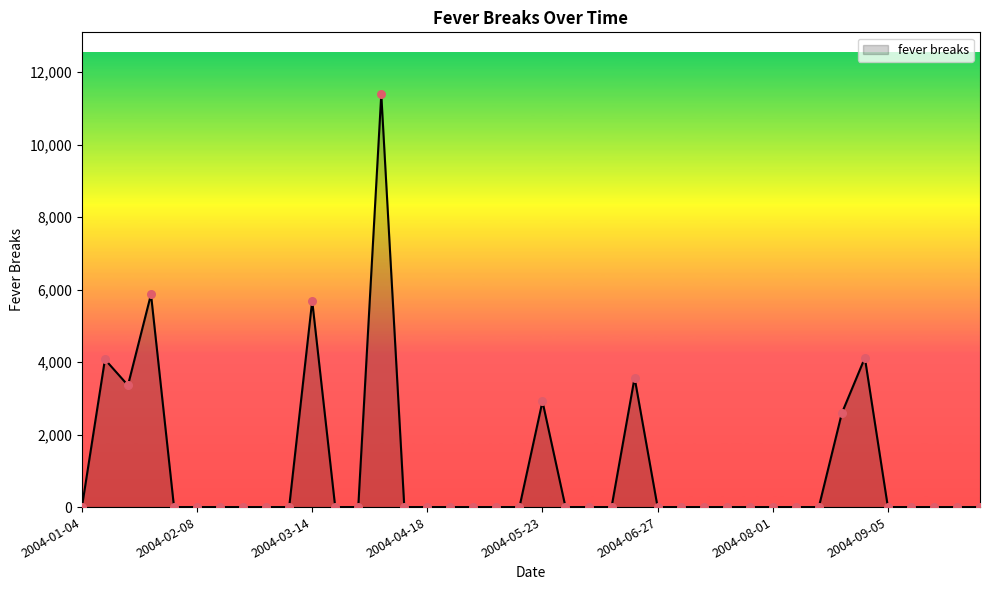

What is the greatest value displayed?

11388.6